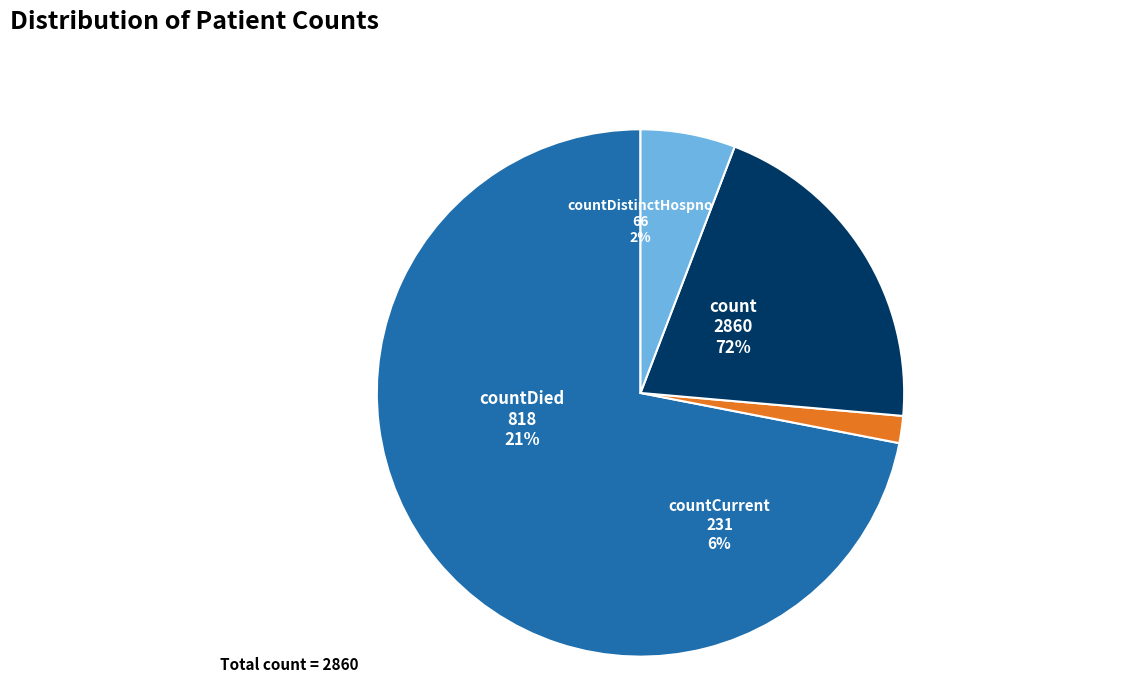

To the nearest percent, what is the difference between the countDistinctHospno and countCurrent slice percentages?

4%